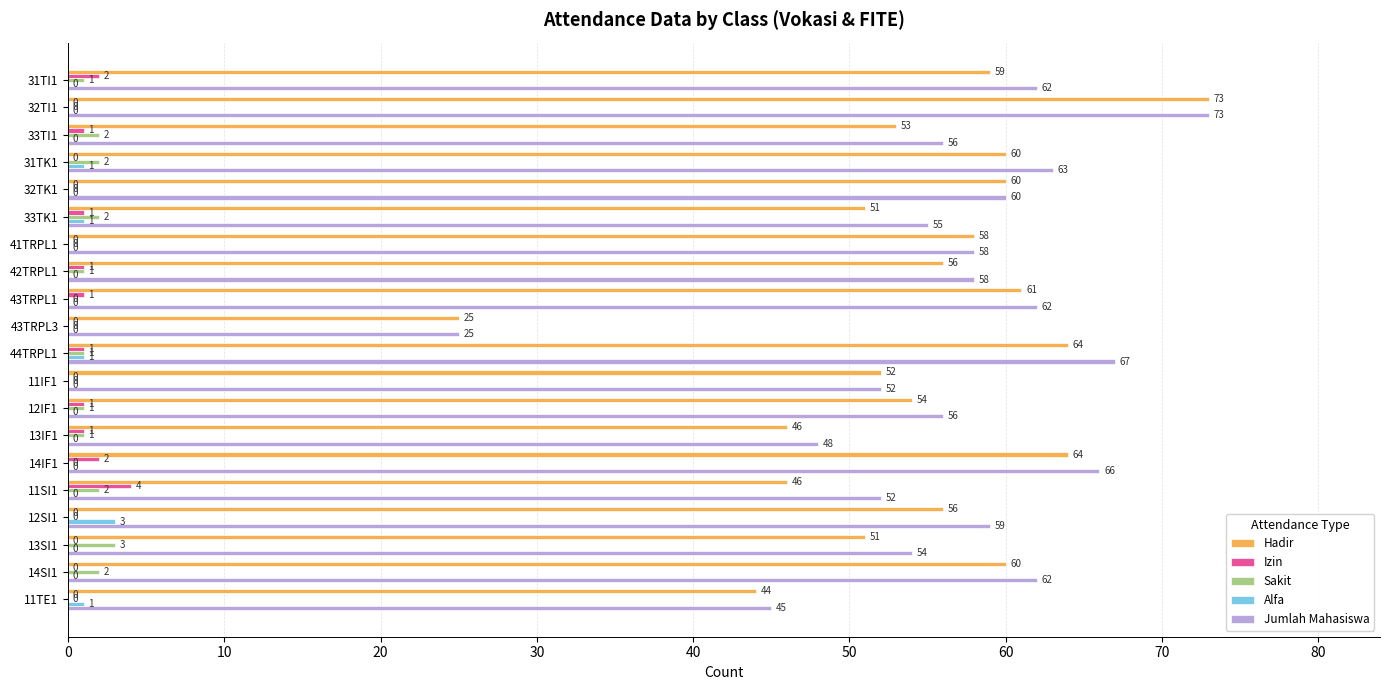

Between 42TRPL1 and 12SI1, which series saw the biggest shift?

Alfa